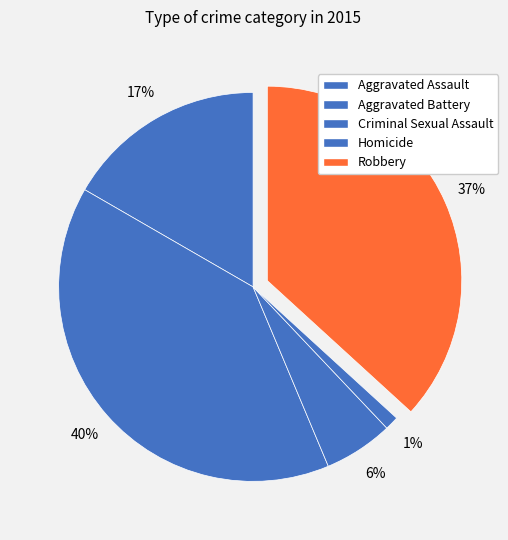

Count the number of slices in the pie.

5